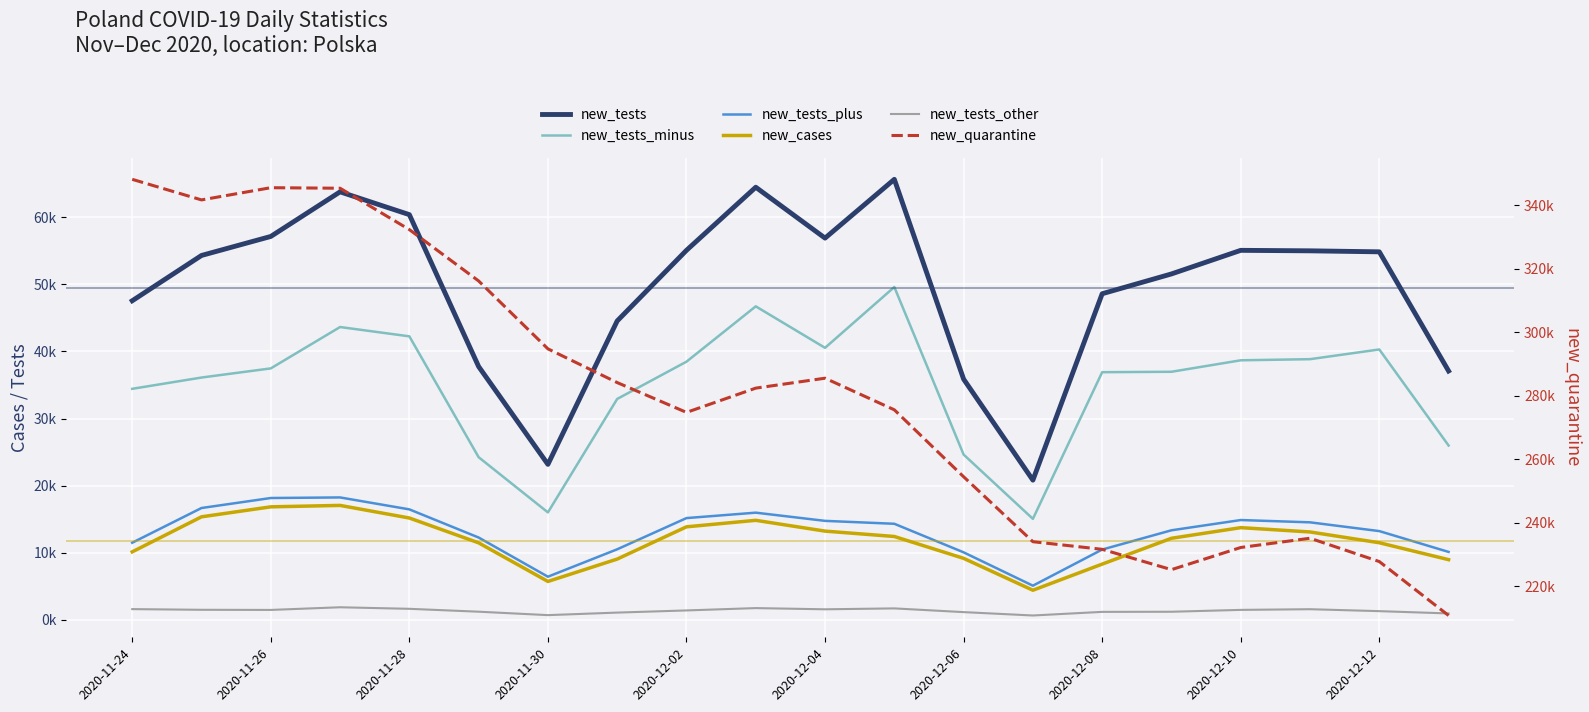

True or false: new_tests_minus and new_cases cross at least once.

False